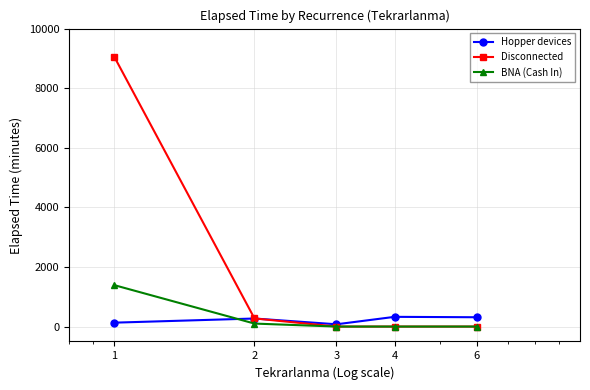

List the series in order of their peak value, highest first.

Disconnected, BNA (Cash In), Hopper devices